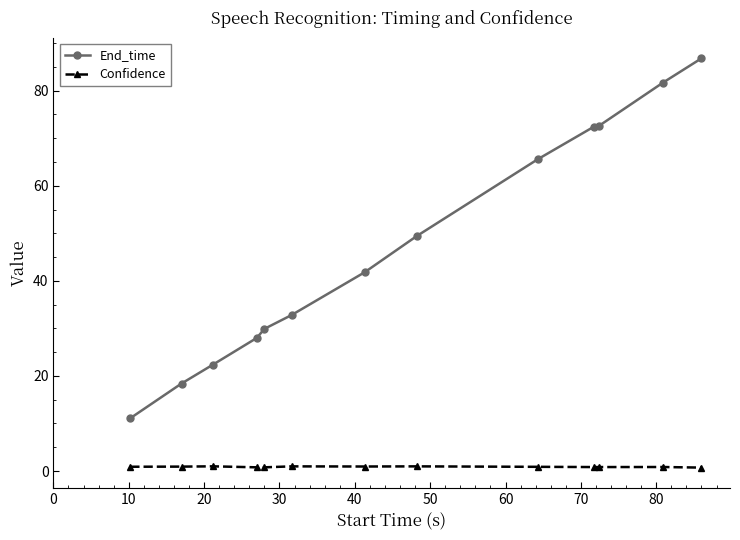

What is the difference between the second highest and minimum values in the Confidence series?

0.3